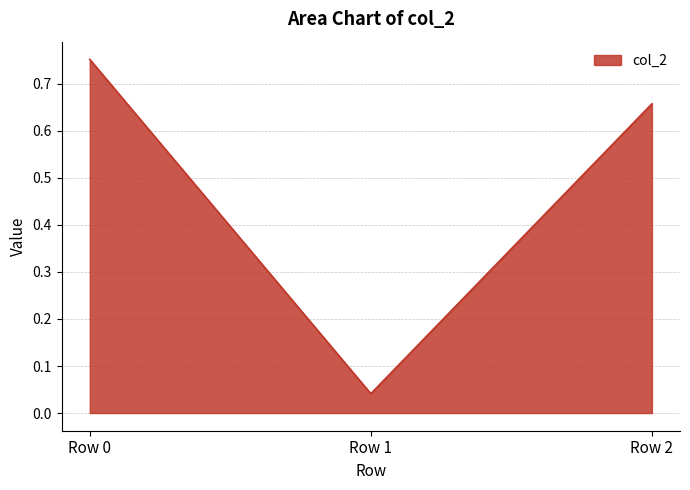

Which category has the lowest value across all series?

Row 1